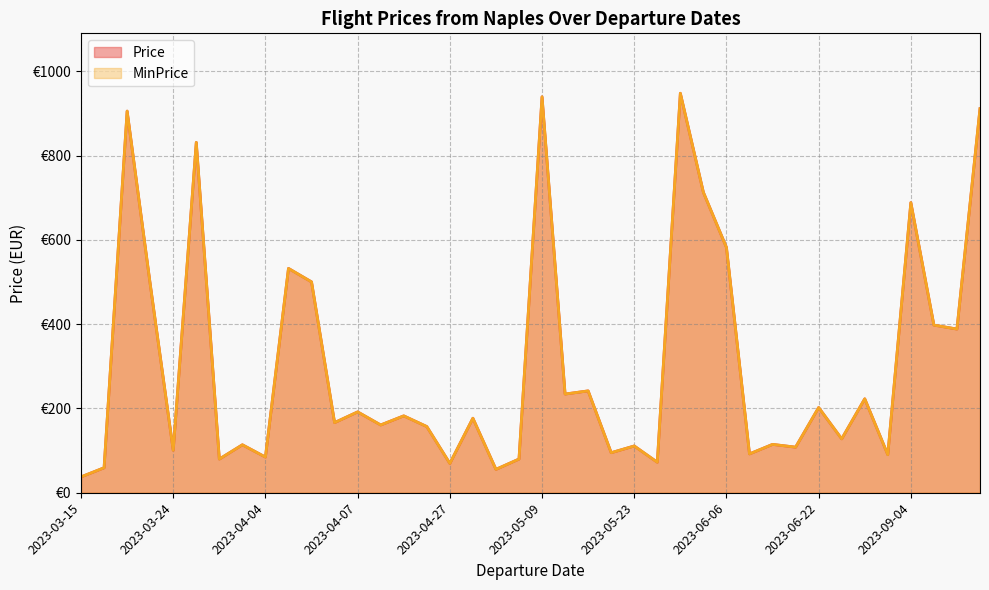

Which series has the widest spread of values?

Price